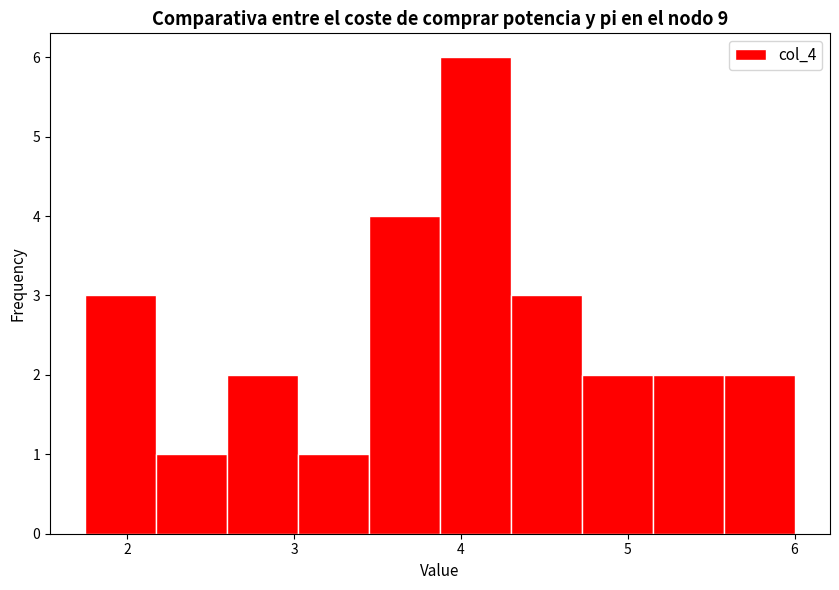

Reading left to right, list every bar in this chart as the range it spans on the x-axis followed by its height. Neither the bar edges nor the heights are printed on the chart, so give them approximately, as read against the axes.

1.8 to 2.2: 3
2.2 to 2.6: 1
2.6 to 3.0: 2
3.0 to 3.5: 1
3.5 to 3.9: 4
3.9 to 4.3: 6
4.3 to 4.7: 3
4.7 to 5.2: 2
5.2 to 5.6: 2
5.6 to 6.0: 2